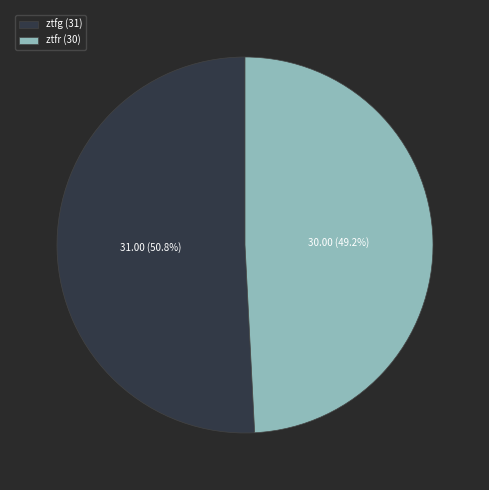

How many segments does this pie chart have?

2